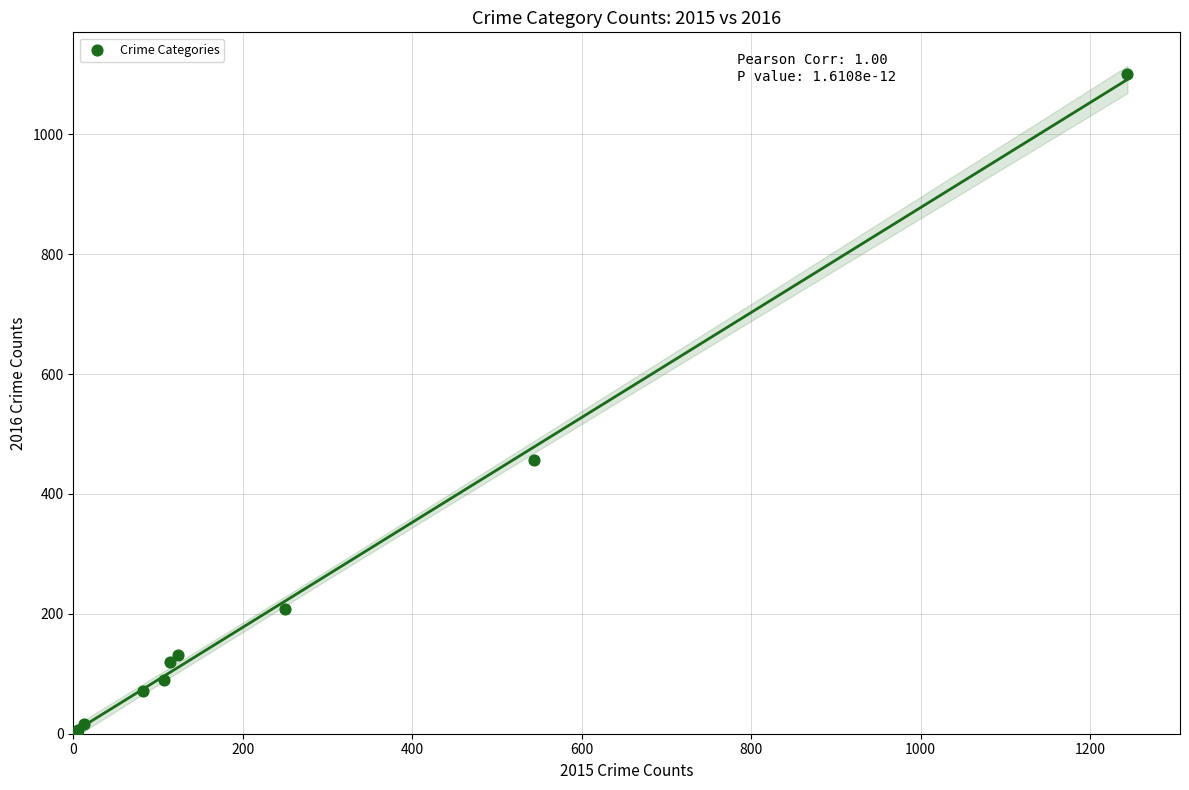

What Y value in the scatter plot is closest to 551?

456